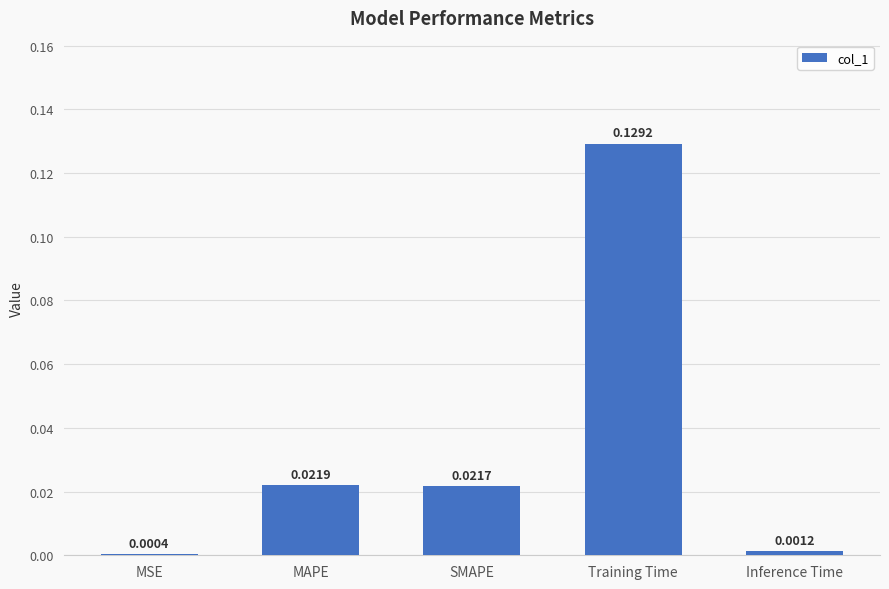

At which label is the value closest to 0?

MSE